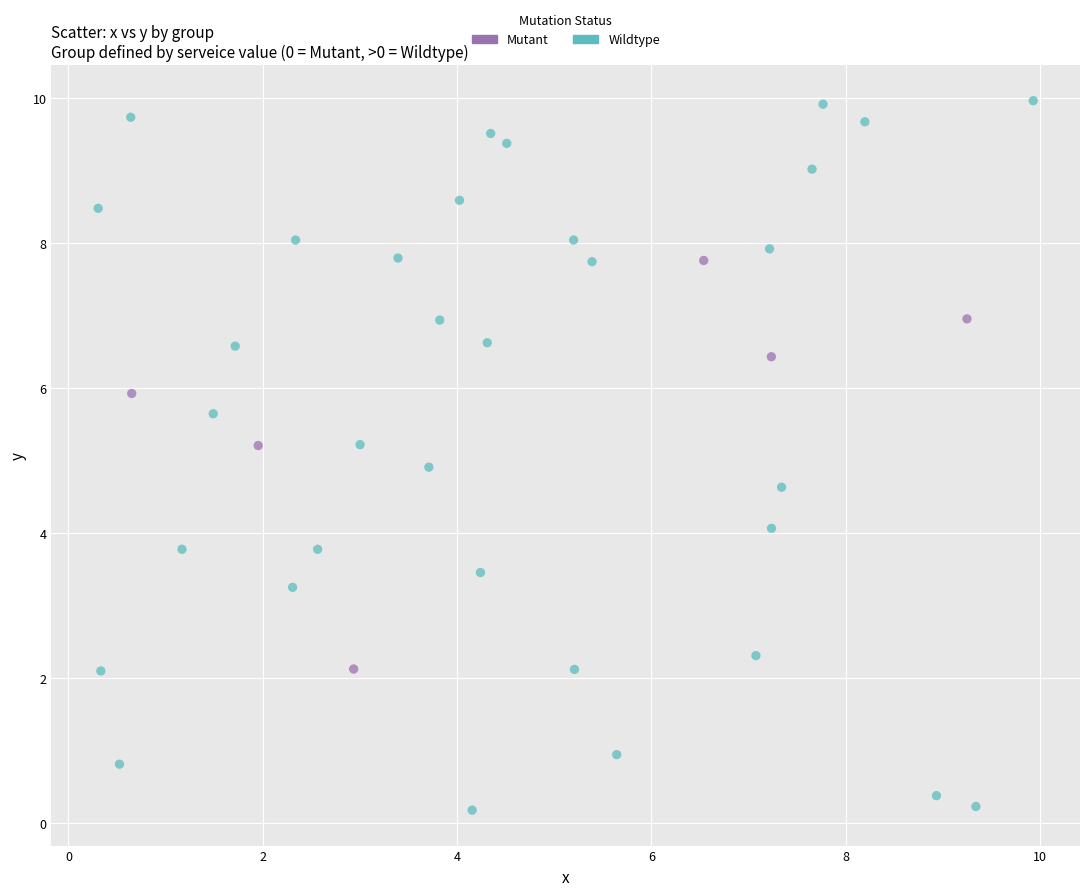

Which series has the widest spread of Y values?

Wildtype